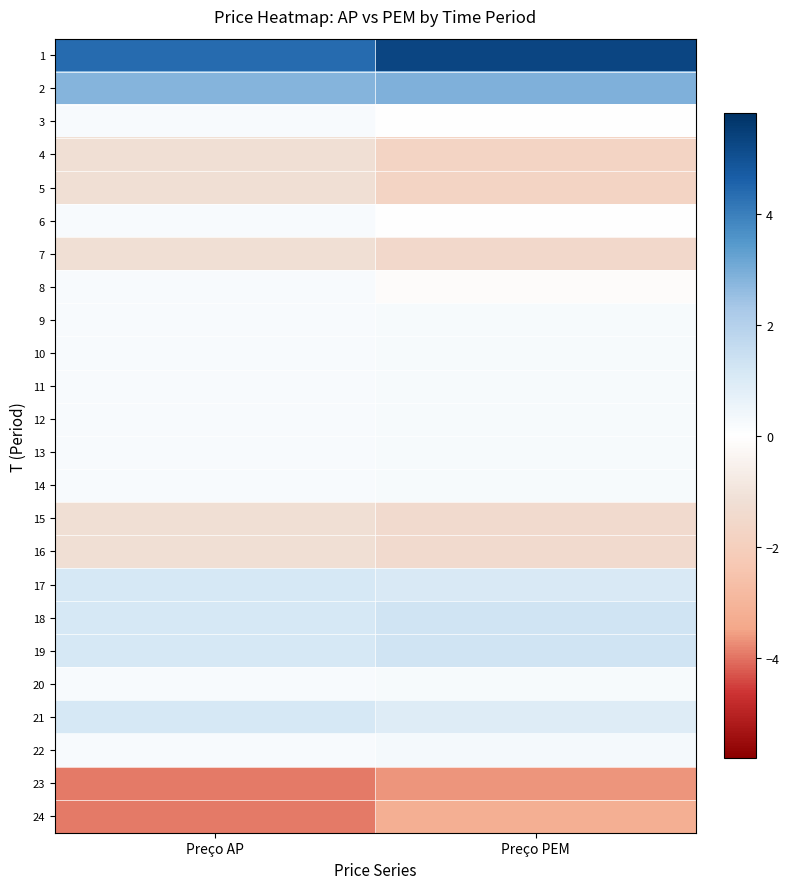

How many distinct data groups are displayed?

24